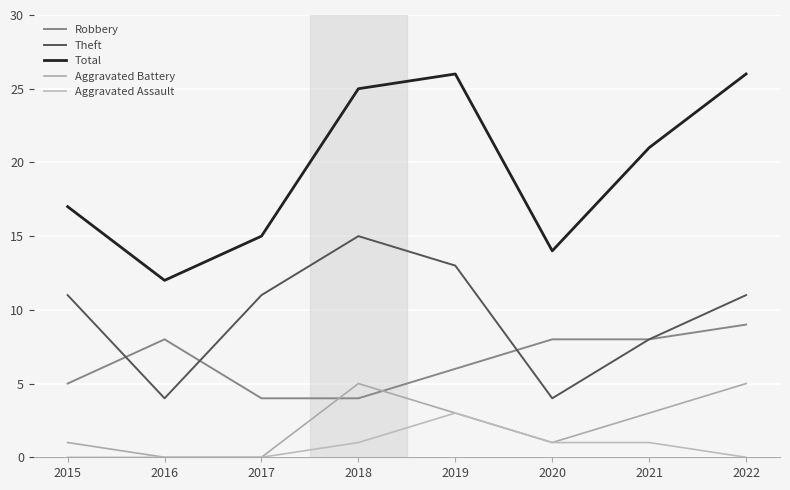

Is this an area chart (filled region under the line)?

No